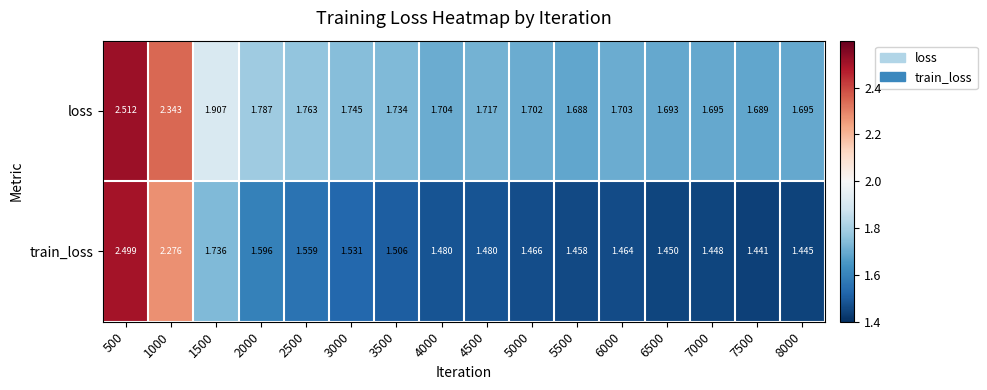

Which series has the largest total across all categories?

loss